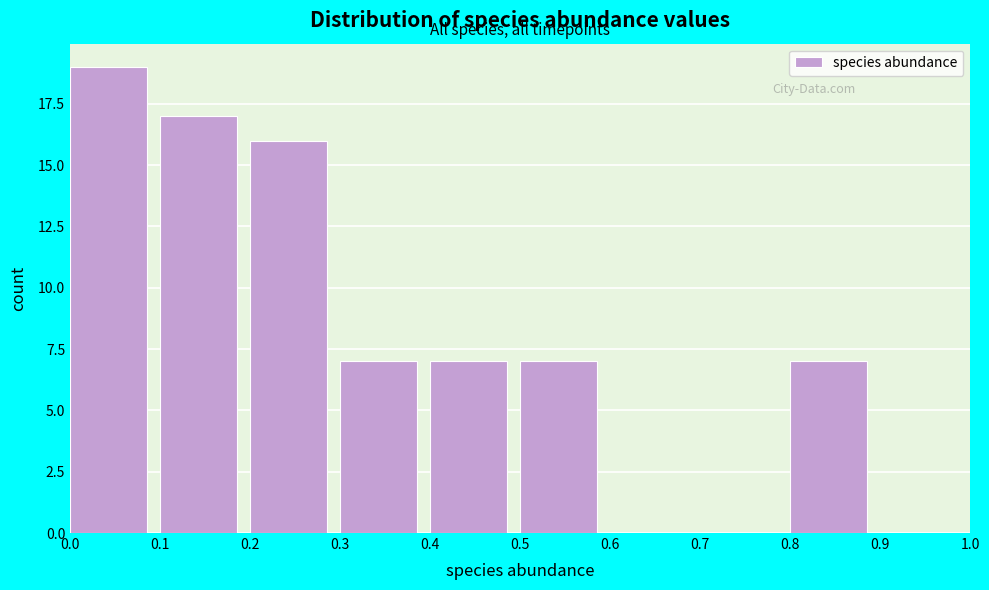

How tall is the bar that spans 0.8 to 0.9 on the x-axis? The values are not printed on the chart, so give them approximately, as read against the axis.

7